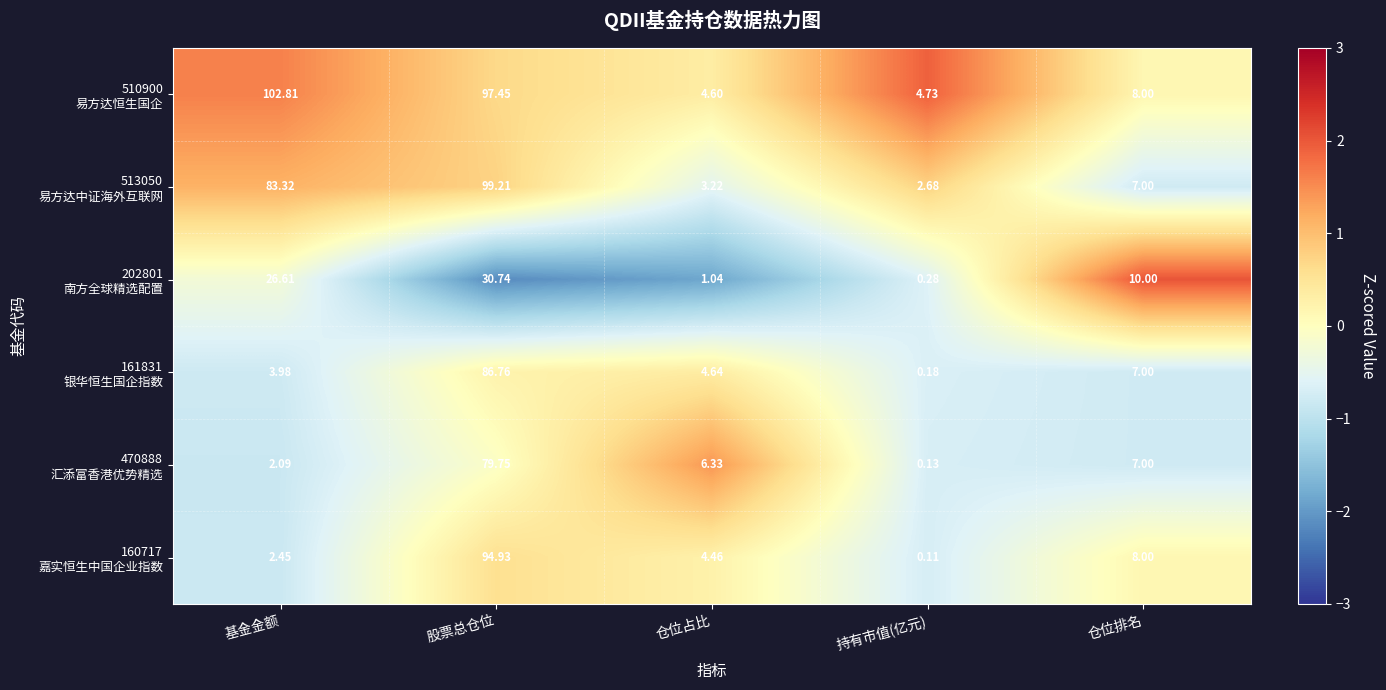

Which category has the lowest value across all series?

持有市值(亿元)